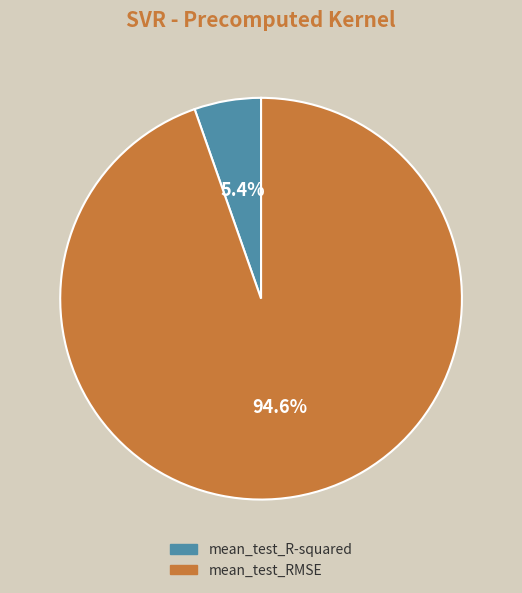

Rank the categories by value from highest to lowest.

mean_test_RMSE, mean_test_R-squared